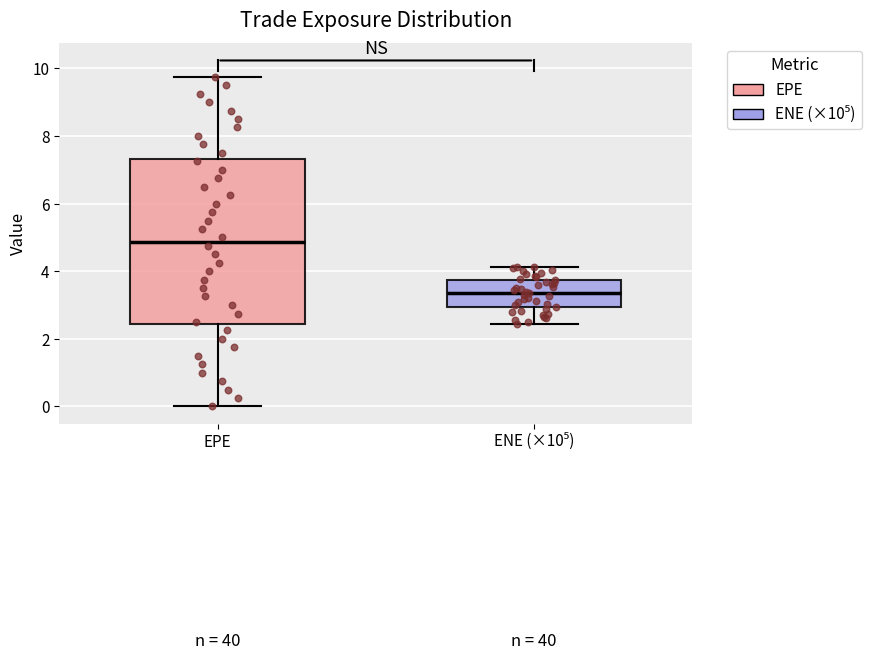

Where is the upper edge of the box for EPE on the y-axis? The values are not printed on the chart, so give them approximately, as read against the axis.

7.4